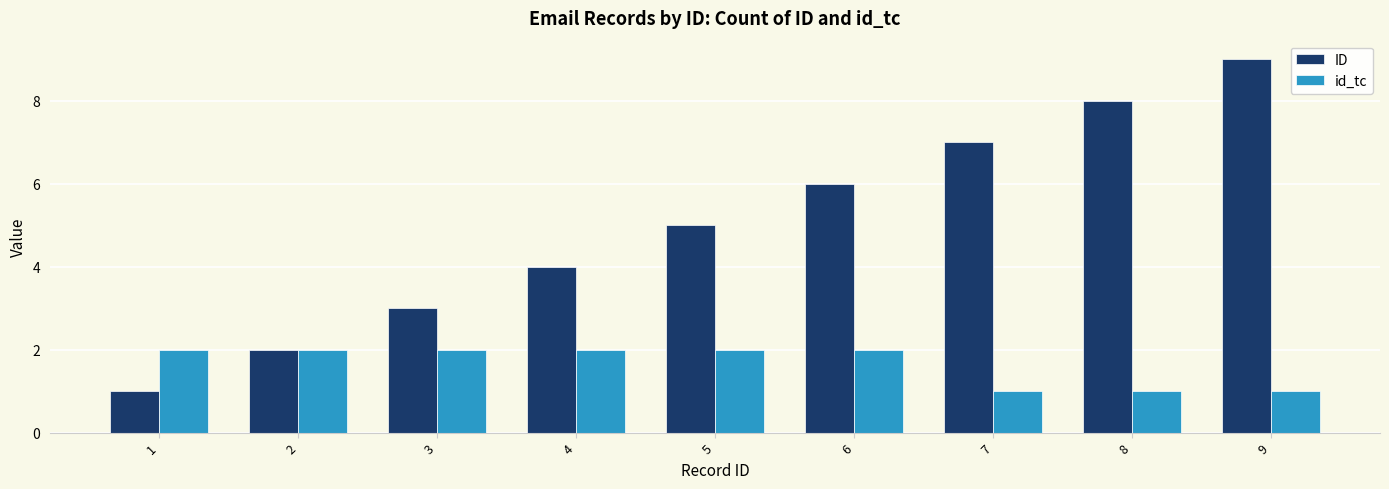

Which category has the lowest value in the ID series?

1